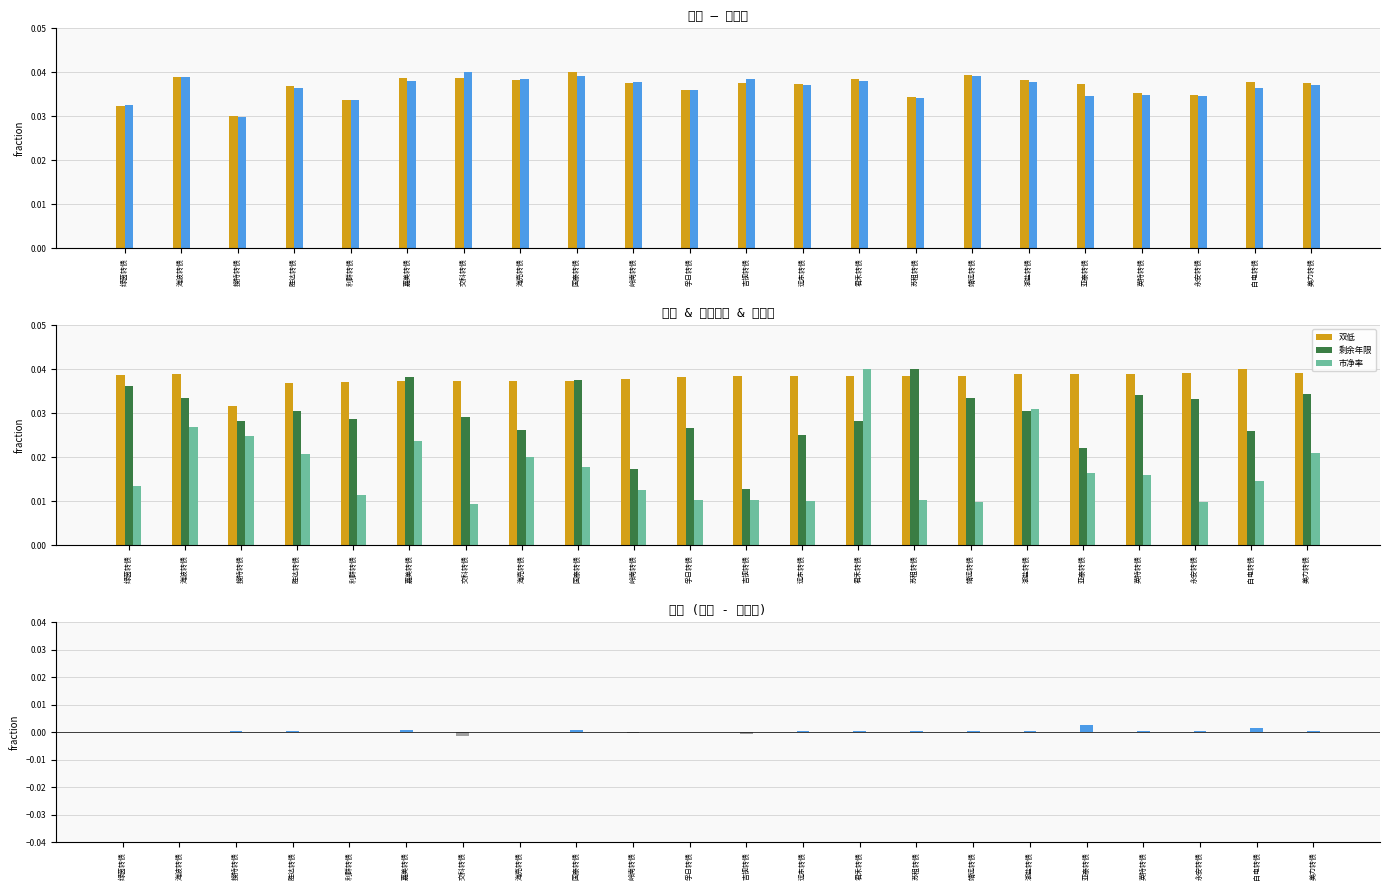

Is the value of 双低 at 吉视转债 greater than the value of 市净率 at 岭南转债?

Yes